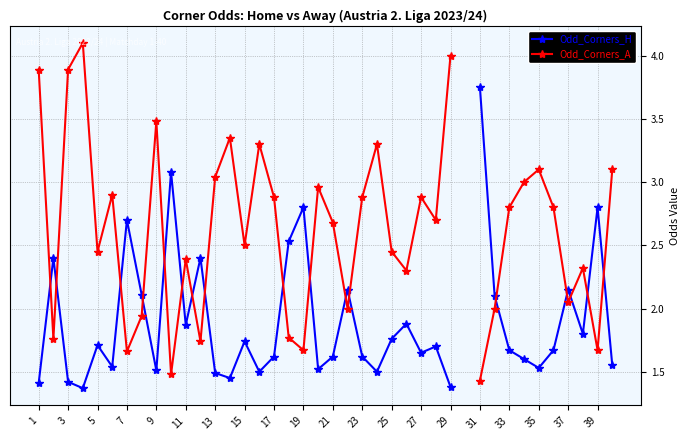

True or false: Odd_Corners_A has more than 1 points higher than both neighbors.

True